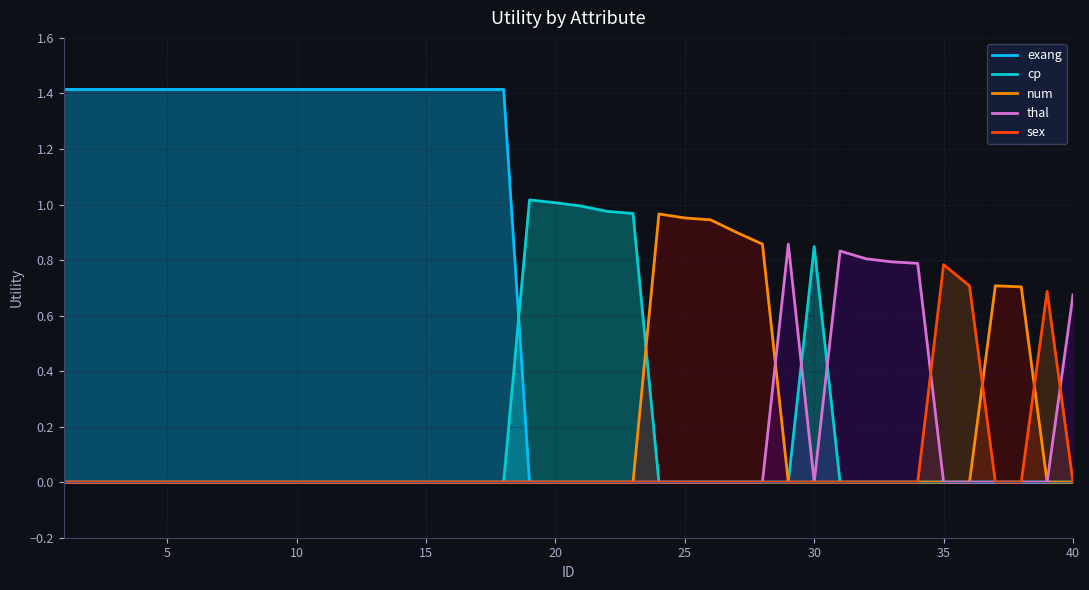

Does the chart display data point markers on the line(s)?

No